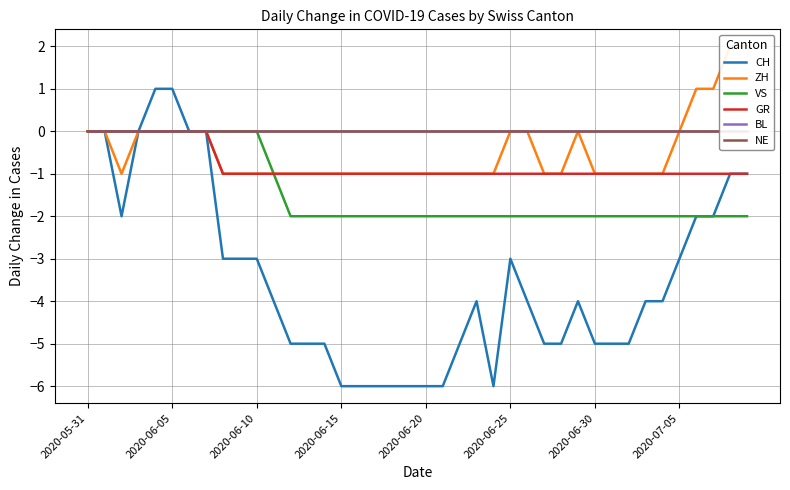

At how many categories does at least one series exceed -2?

40